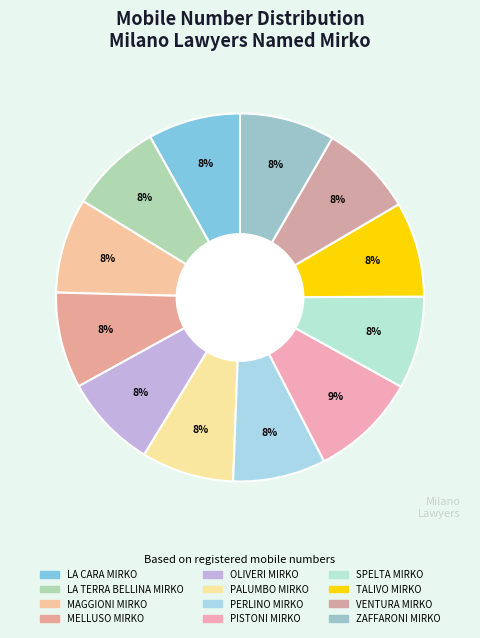

Which has a higher value, SPELTA MIRKO or TALIVO MIRKO?

TALIVO MIRKO